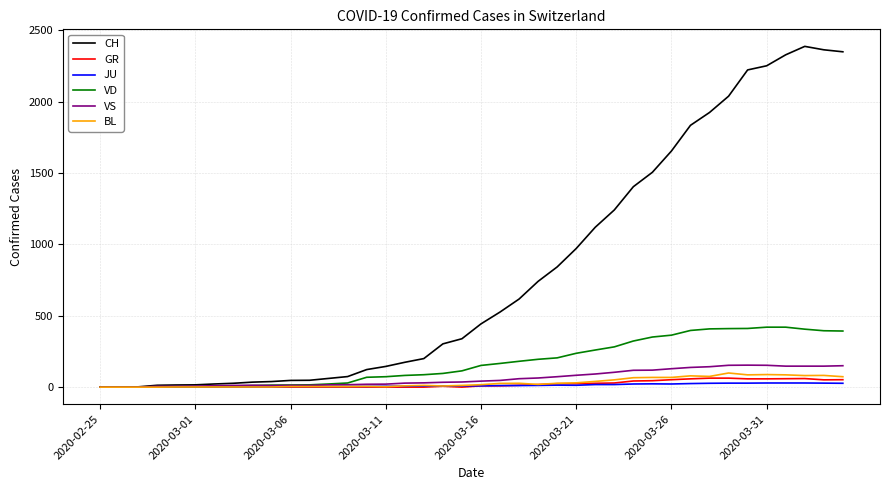

Which series has the widest spread of values?

CH